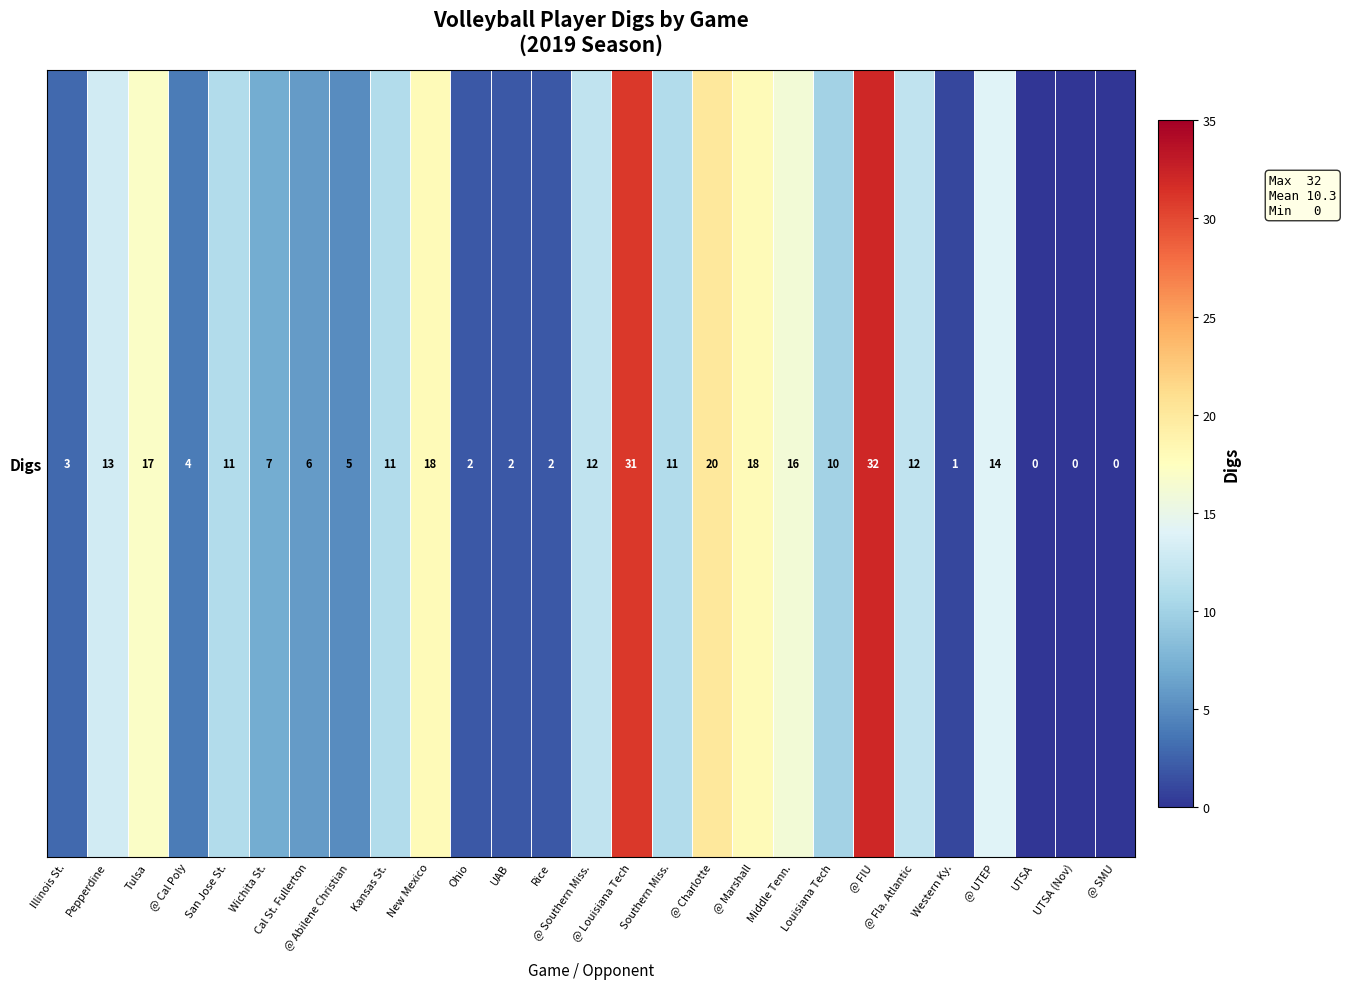

Reading left to right, list all the values displayed in this chart.

3	13	17	4	11	7	6	5	11	18	2	2	2	12	31	11	20	18	16	10	32	12	1	14	0	0	0